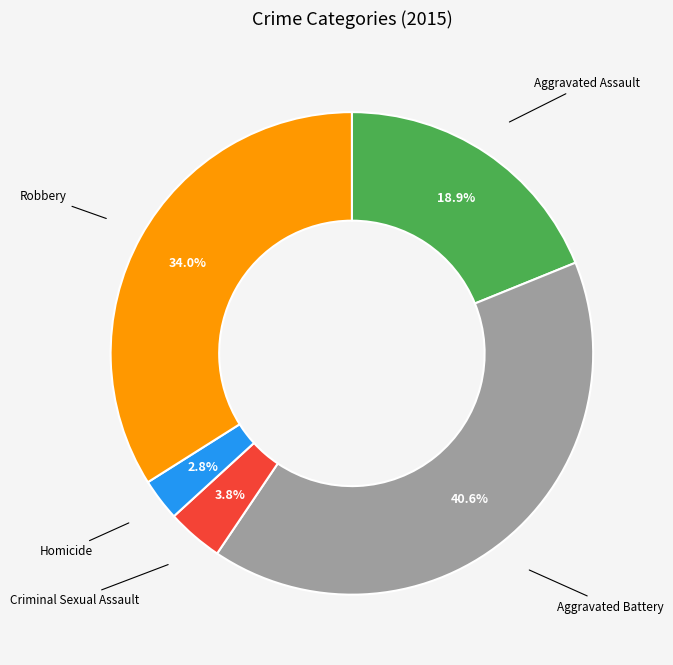

Does any single category account for the majority?

No